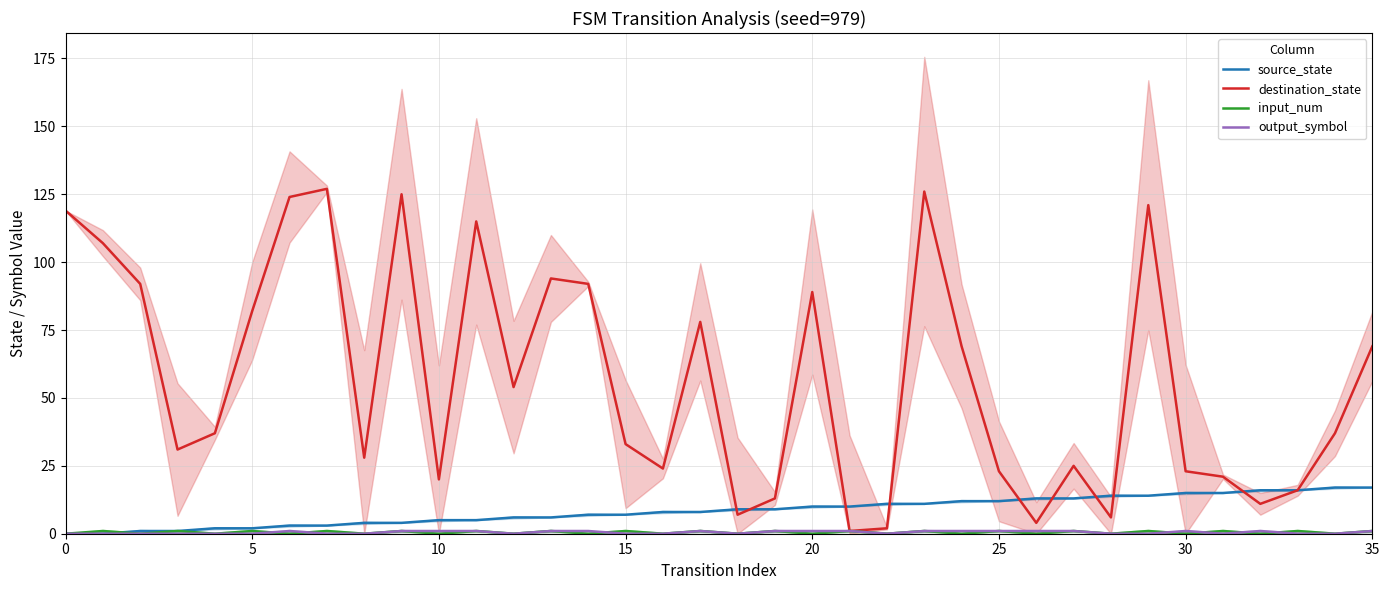

What is the sum of all output_symbol values?

18